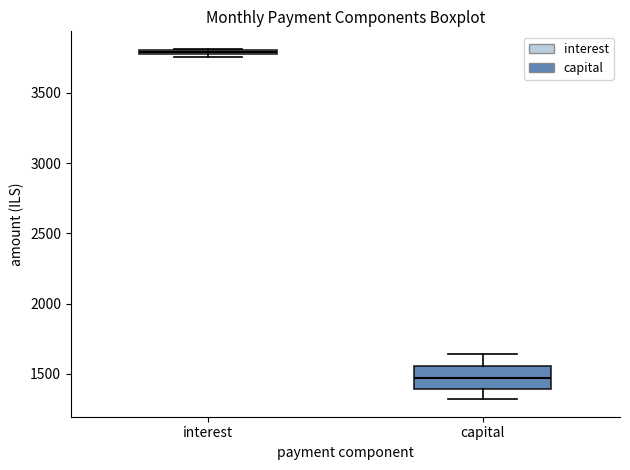

Which box's median line is the lowest?

capital